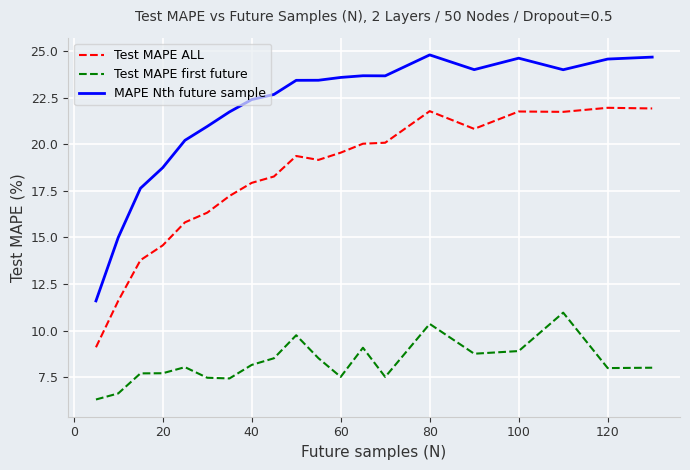

List the series in order of their peak value, highest first.

MAPE Nth future sample, Test MAPE ALL, Test MAPE first future